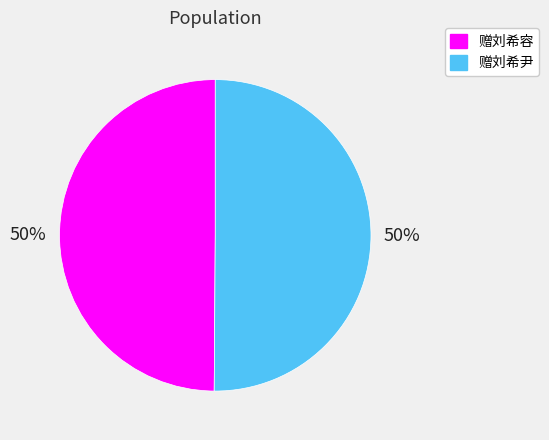

What percentage is the 赠刘希尹 slice, to the nearest percent?

50%